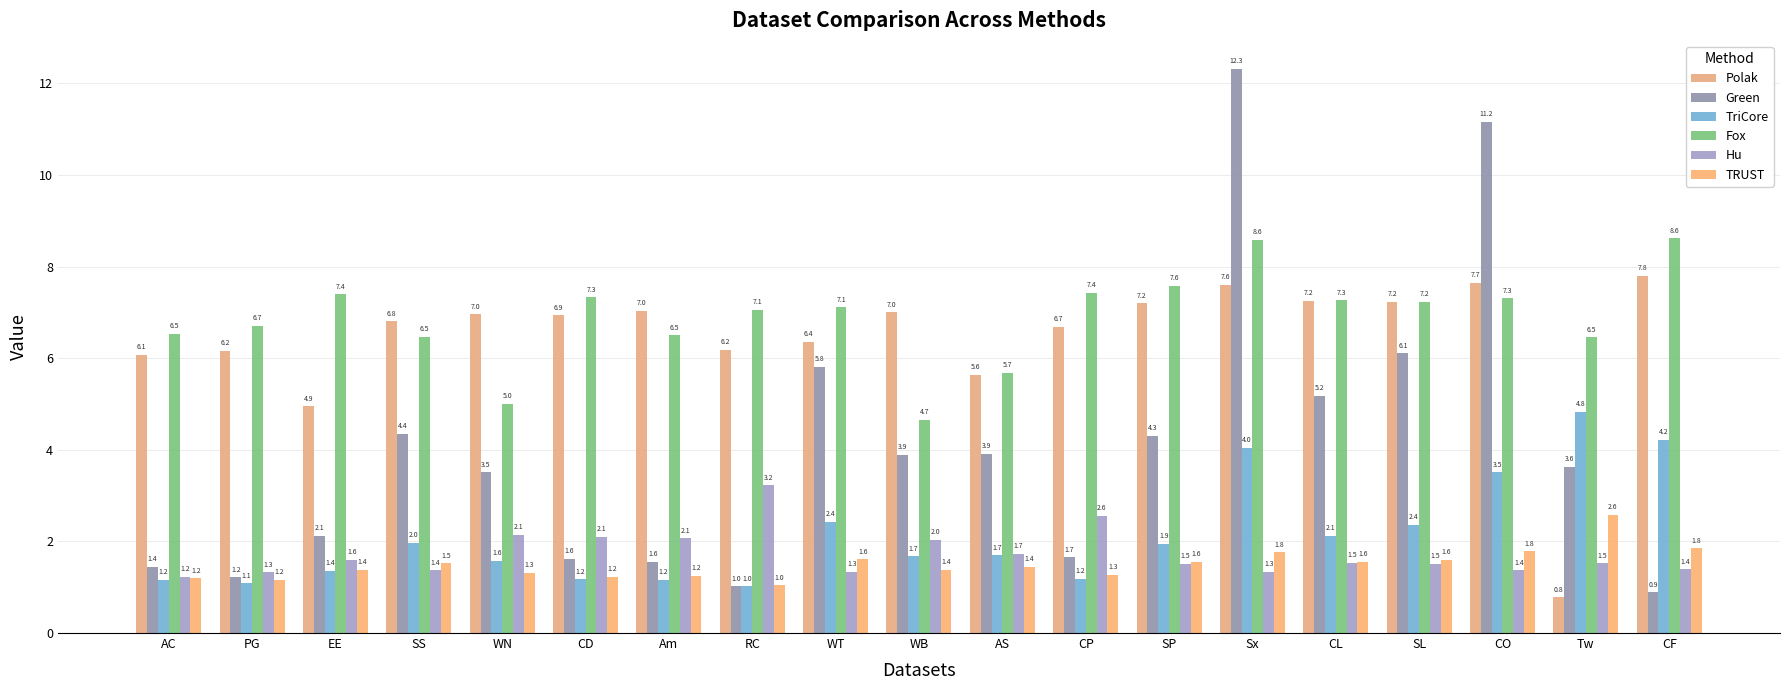

What is the lowest value of the TRUST series?

1.0